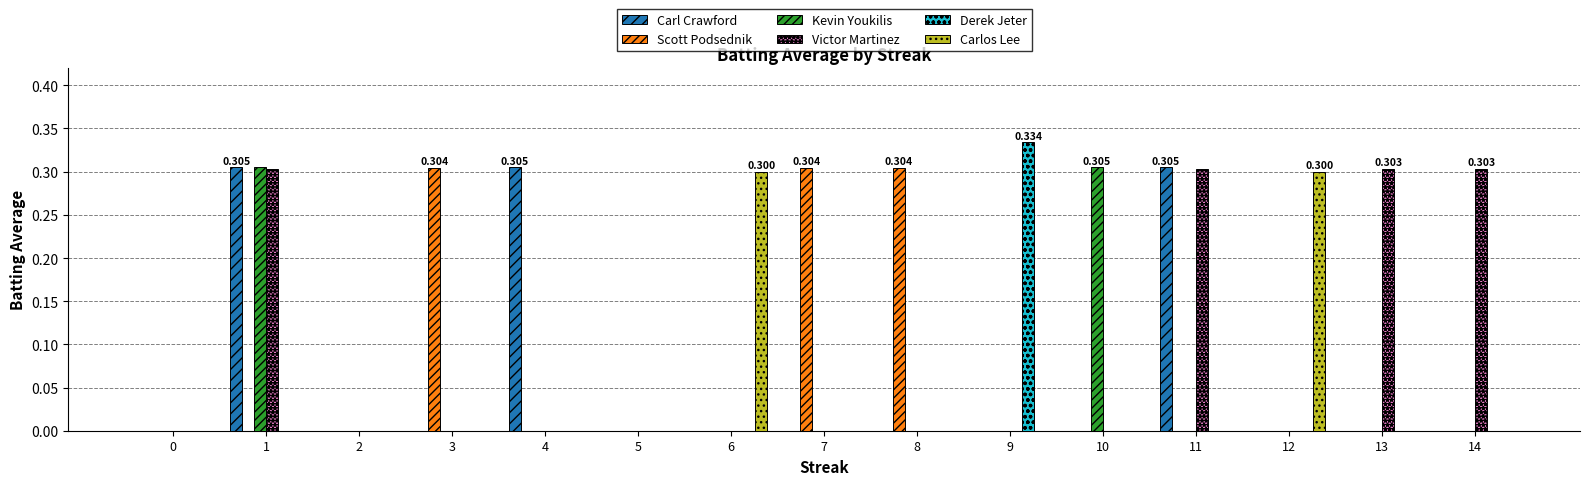

Is the value of Scott Podsednik at 12 greater than the value of Victor Martinez at 11?

No